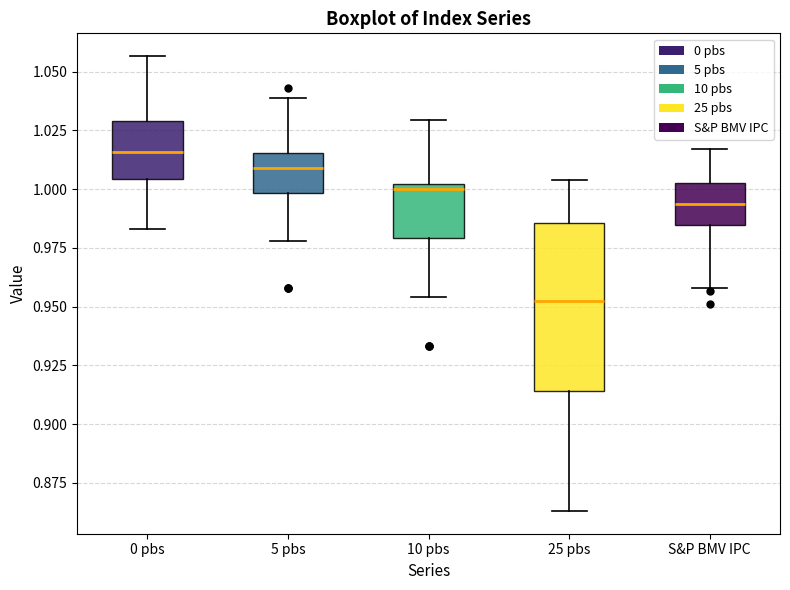

Where does the lower whisker of the box for S&P BMV IPC end on the y-axis? The values are not printed on the chart, so give them approximately, as read against the axis.

0.960